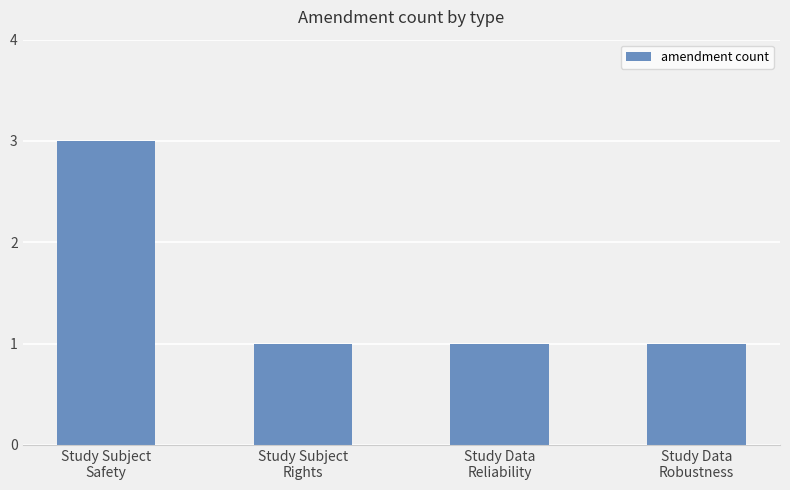

Does the chart contain any negative values?

No